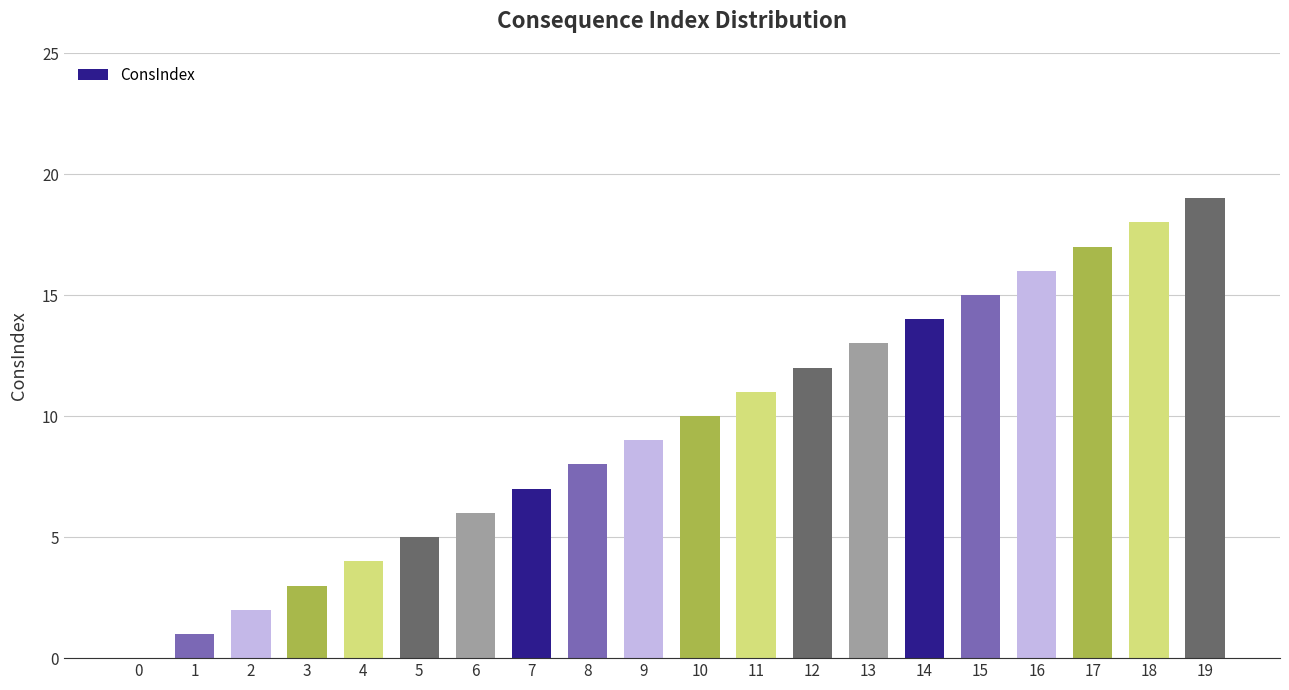

Are the bars horizontal?

No